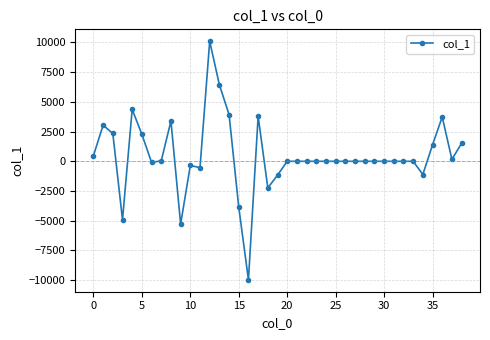

True or false: the data has more than 1 interior local peaks.

True